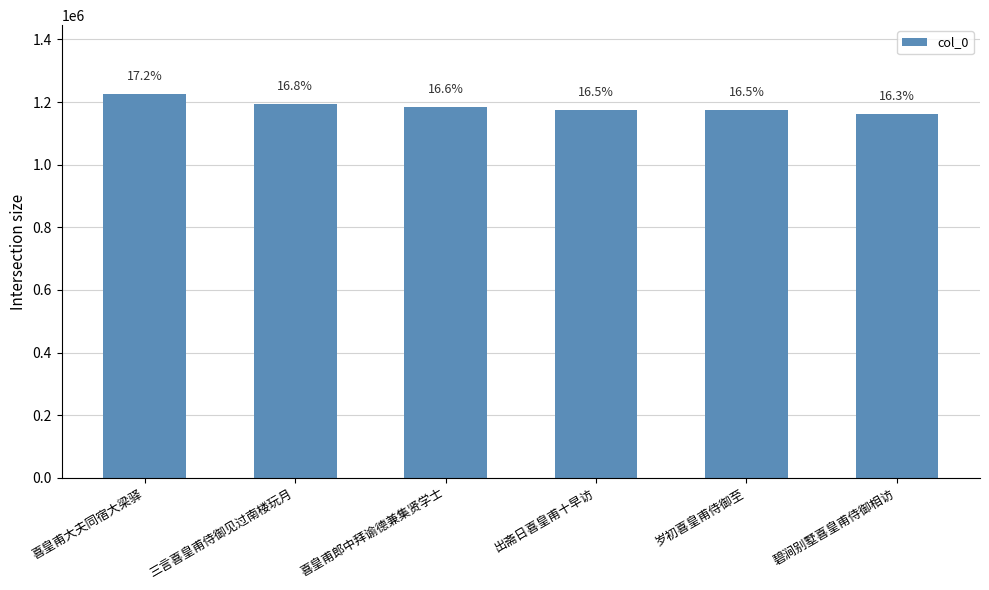

Between 喜皇甫大夫同宿大梁驿 and 岁初喜皇甫侍御至, which is larger?

喜皇甫大夫同宿大梁驿